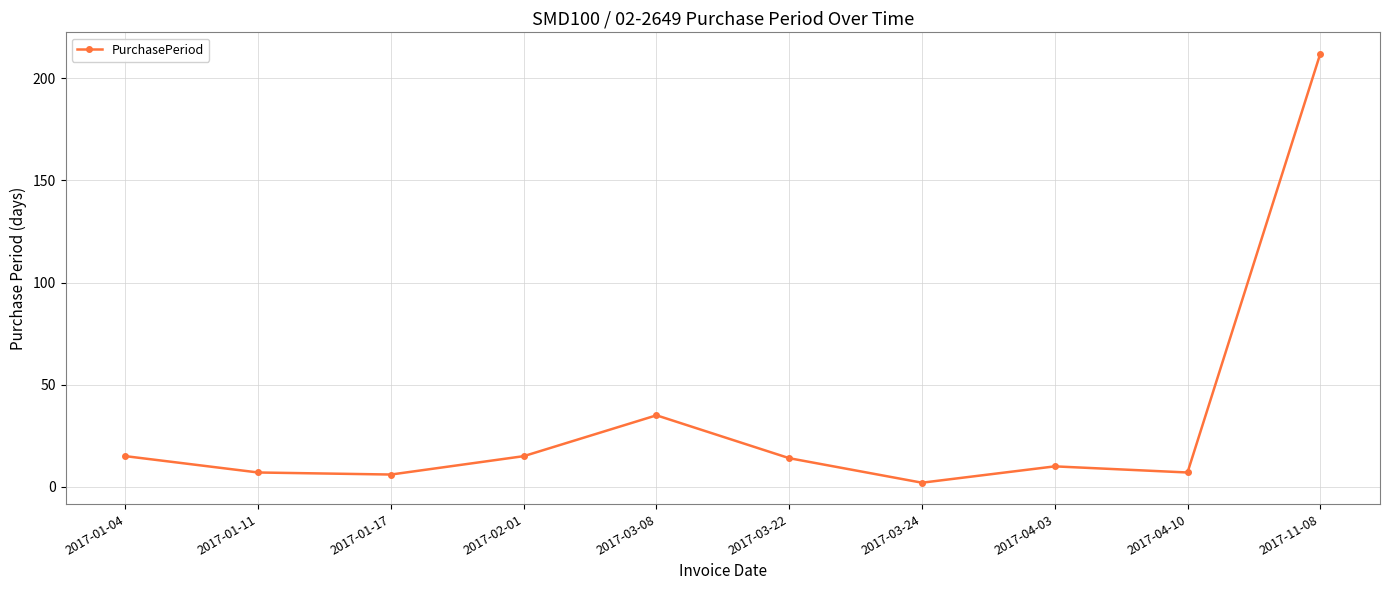

Which category has the lowest value across all series?

2017-03-24